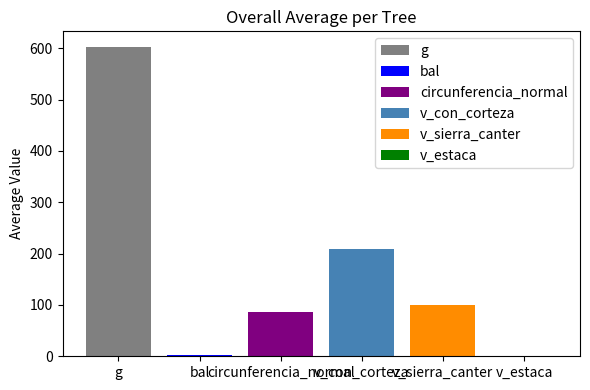

Rank the categories by g value from lowest to highest.

circunferencia_normal